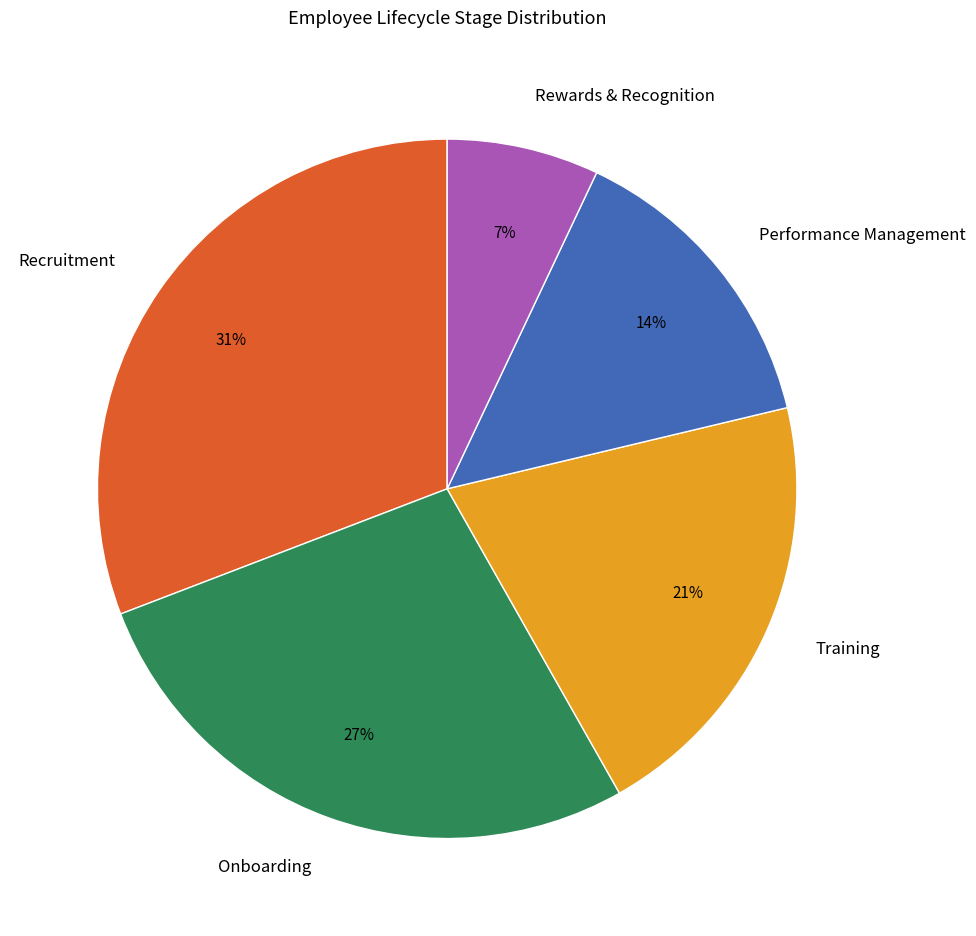

Does Onboarding represent more than half of the total?

No